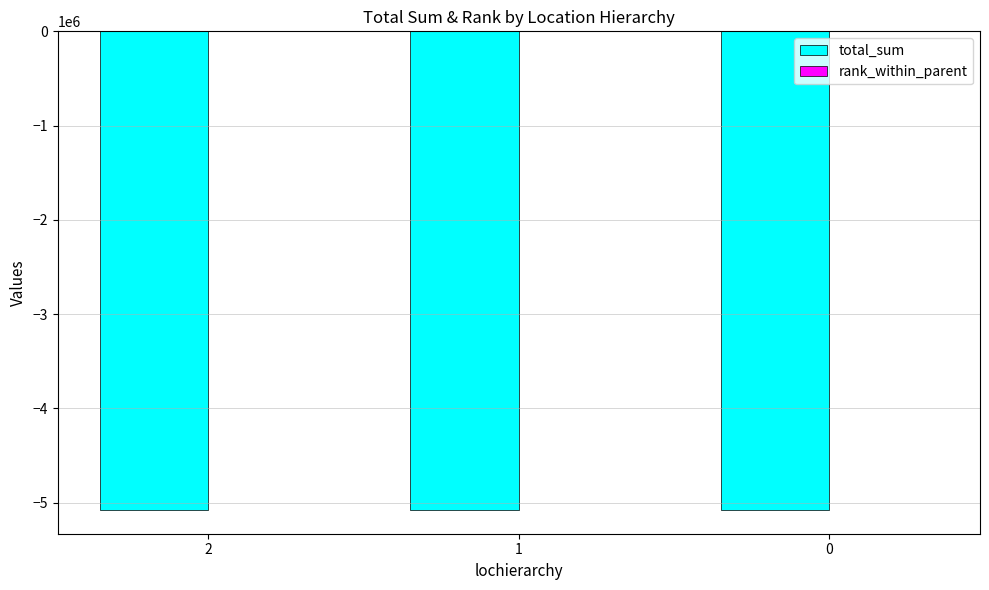

The value of total_sum at 1 is -7416226.9. True or false?

False